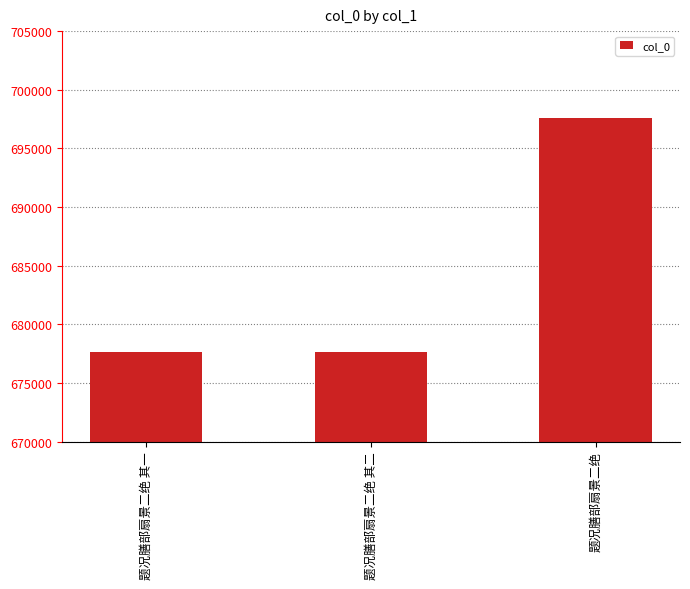

What is the ratio of the value at 题况膳部扇景二绝 其一 to the value at 题况膳部扇景二绝 其二?

1.0